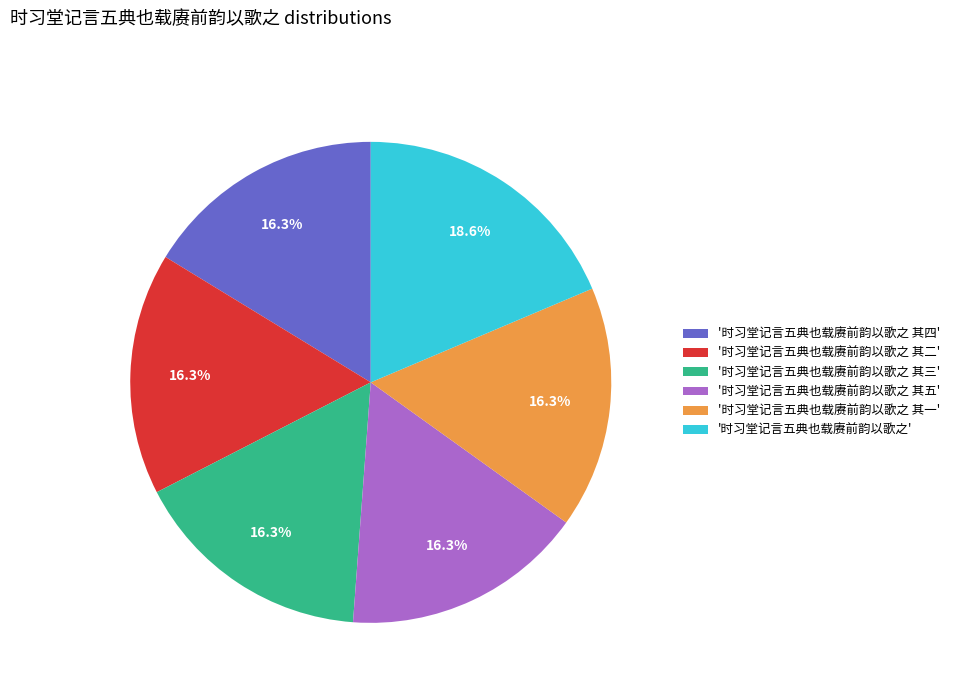

Is there a majority slice in this chart?

No